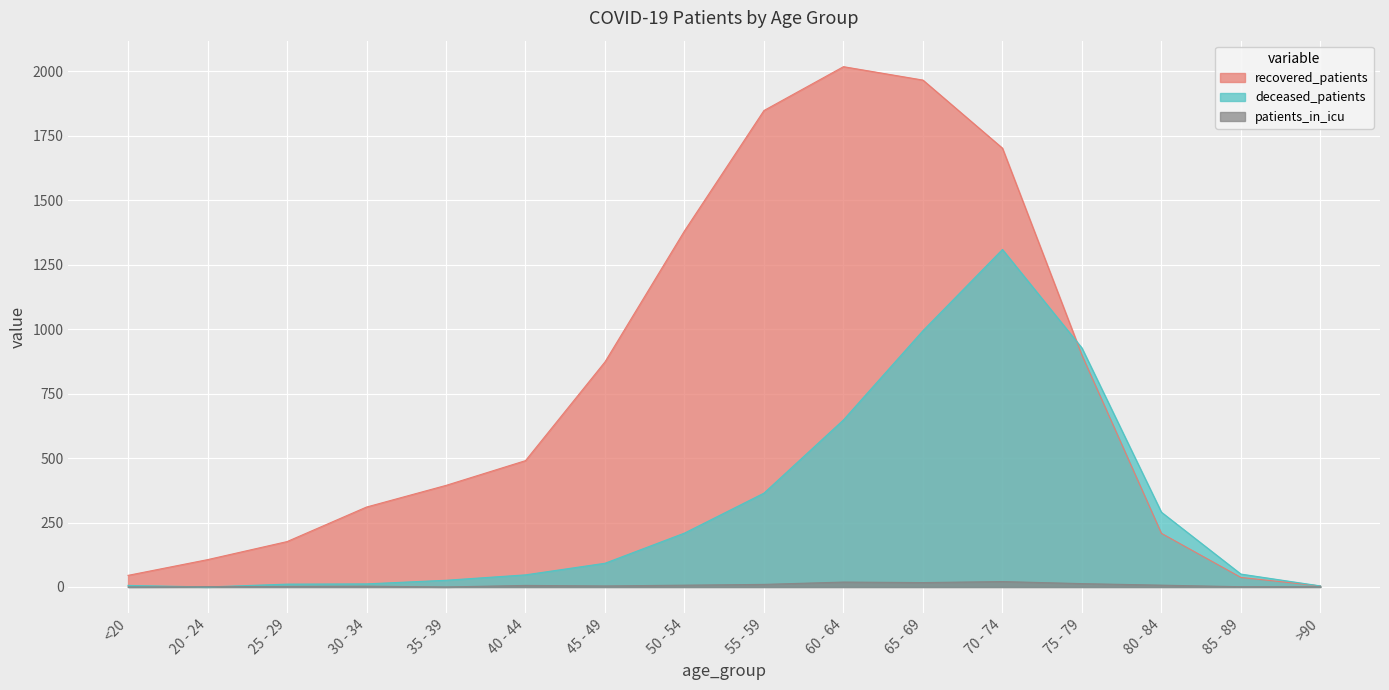

Does the chart display data point markers on the line(s)?

No